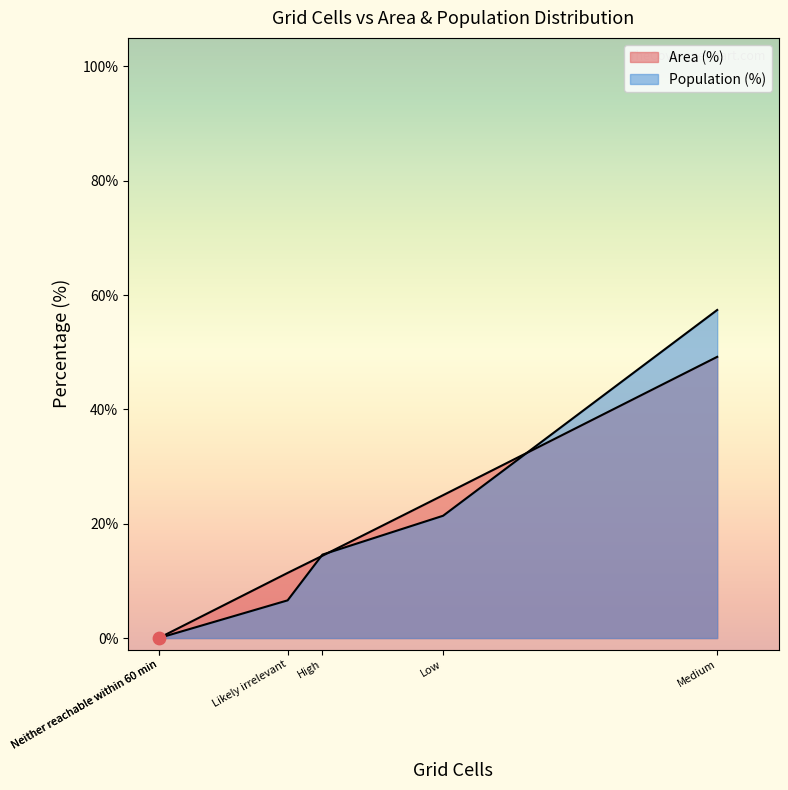

Which series has the largest total across all categories?

Area (%)